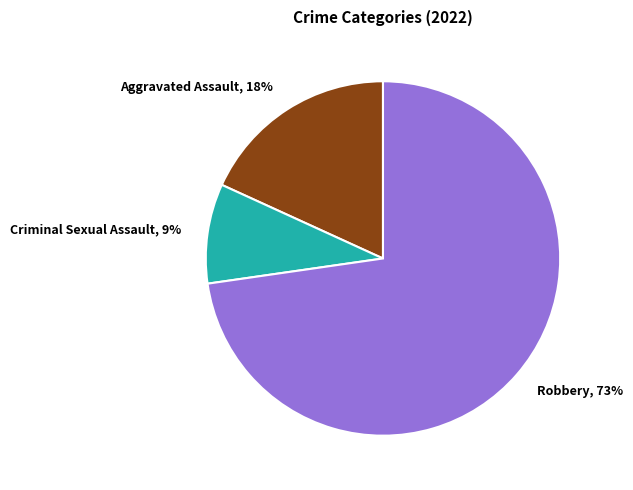

True or false: Robbery accounts for 73% of the total.

True